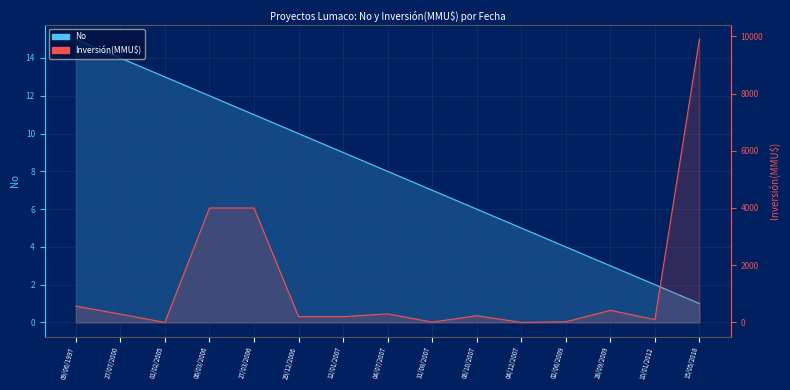

After their last crossing, which series has the higher values: No or Inversión(MMU$)?

Inversión(MMU$)